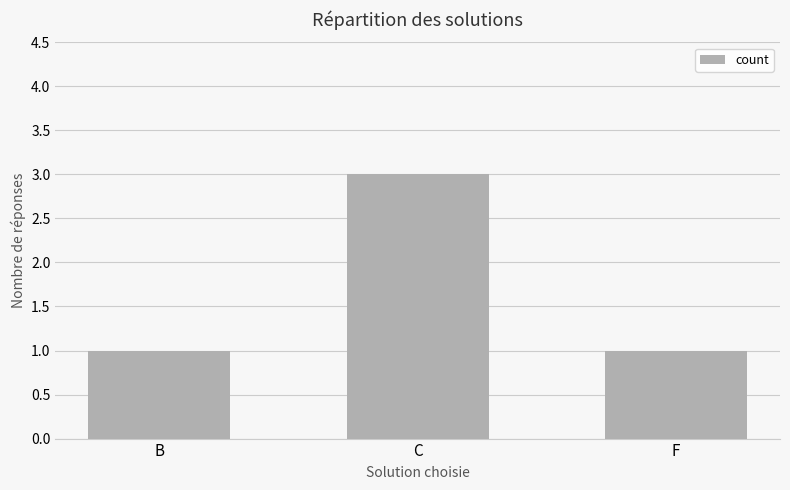

Reading right to left, what are all the values shown in this chart?

F=1	C=3	B=1